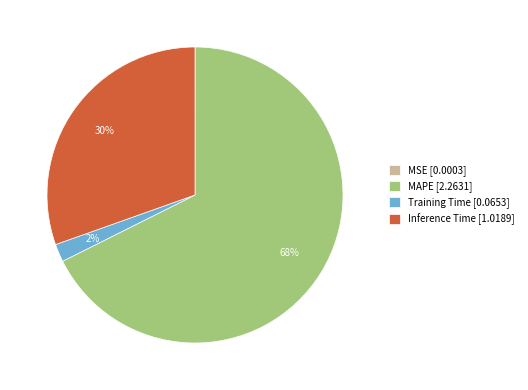

Which has a higher value, Inference Time [1.0189] or Training Time [0.0653]?

Inference Time [1.0189]